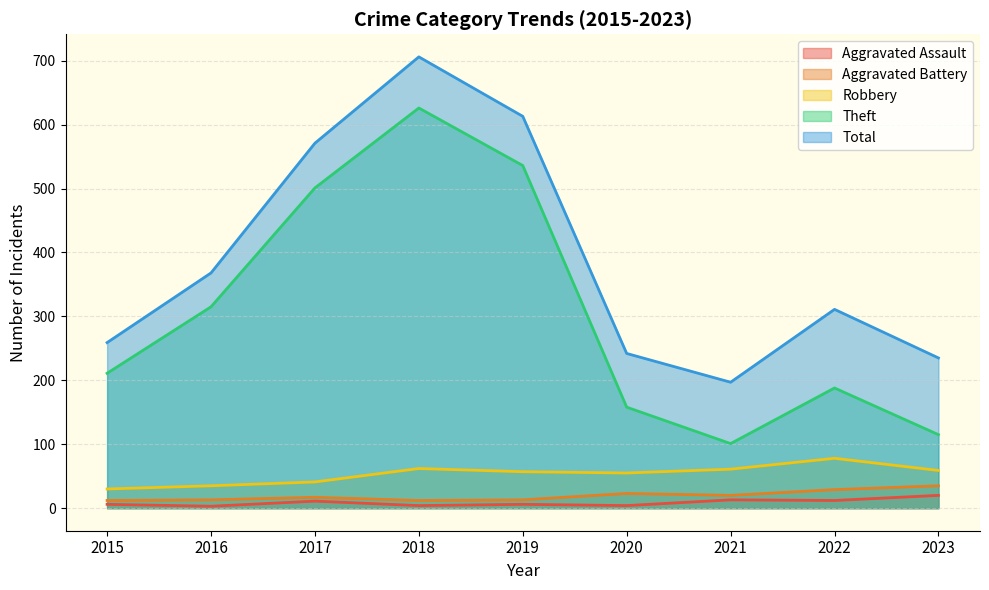

Is it true that Aggravated Assault equals 1 at 2018?

False